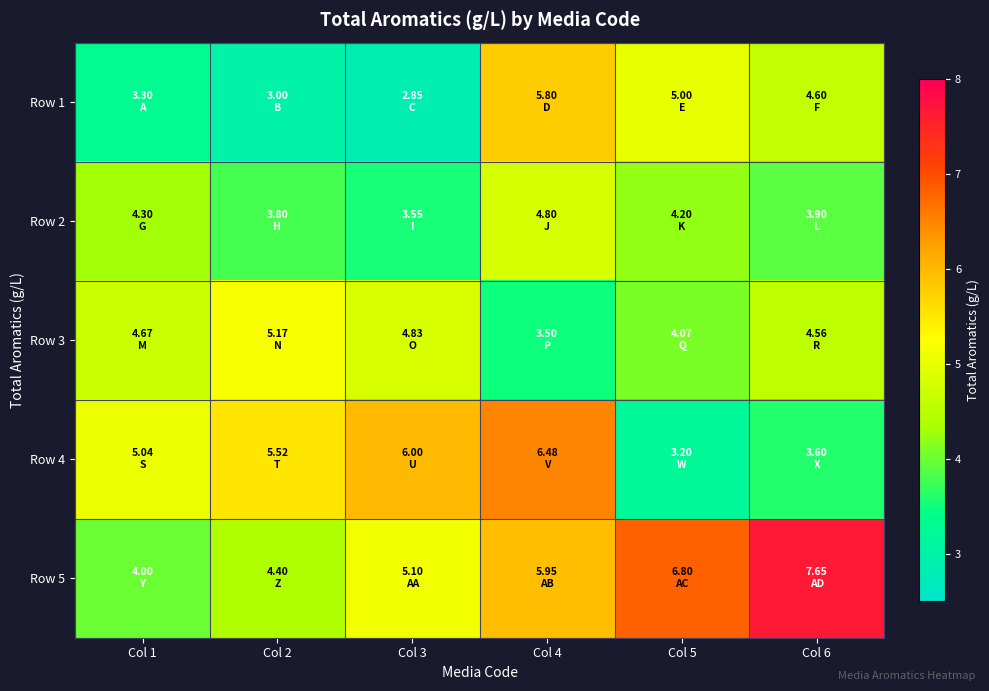

How many data points does each series have?

6